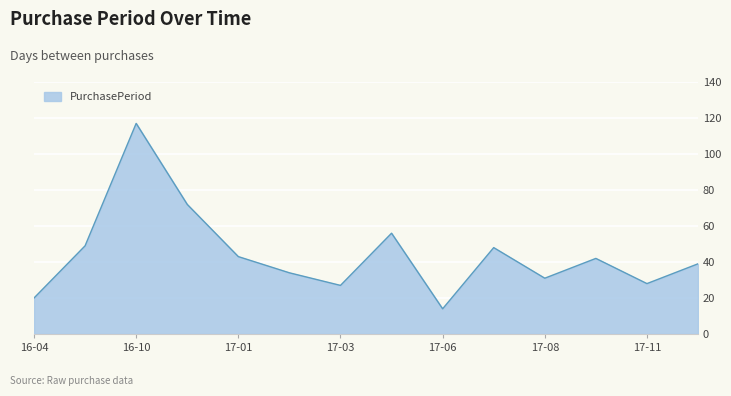

What is the maximum value shown in the chart?

117